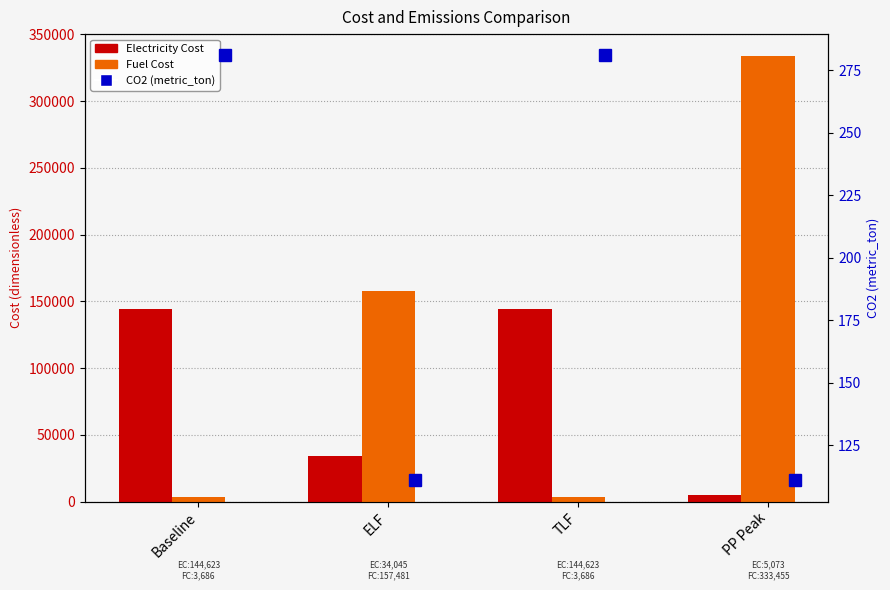

Does the chart contain any negative values?

No